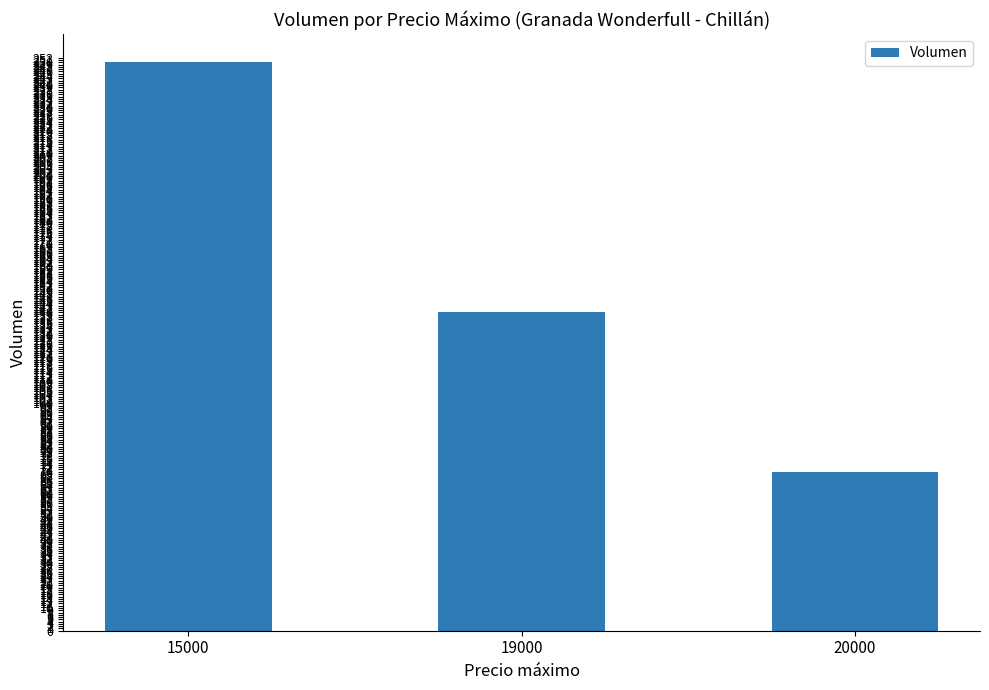

What is the change in value from 15000 to 19000?

-110